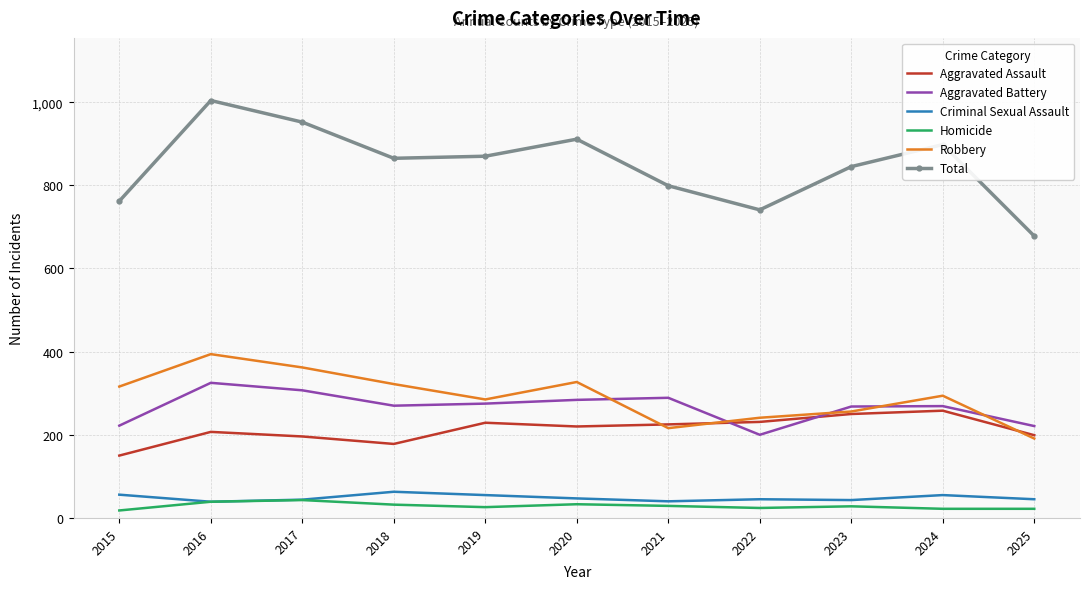

True or false: Aggravated Battery has a value of 325 at 2016.

True